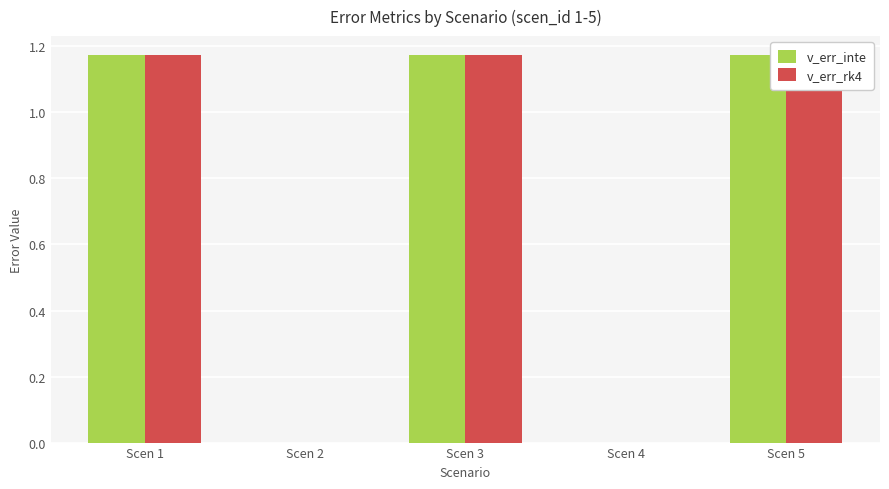

At which label does v_err_rk4 reach its minimum?

Scen 2